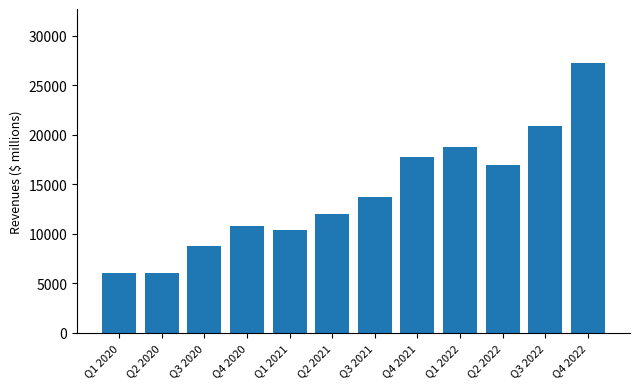

What is the value of the 3rd bar from the left?

8771.0